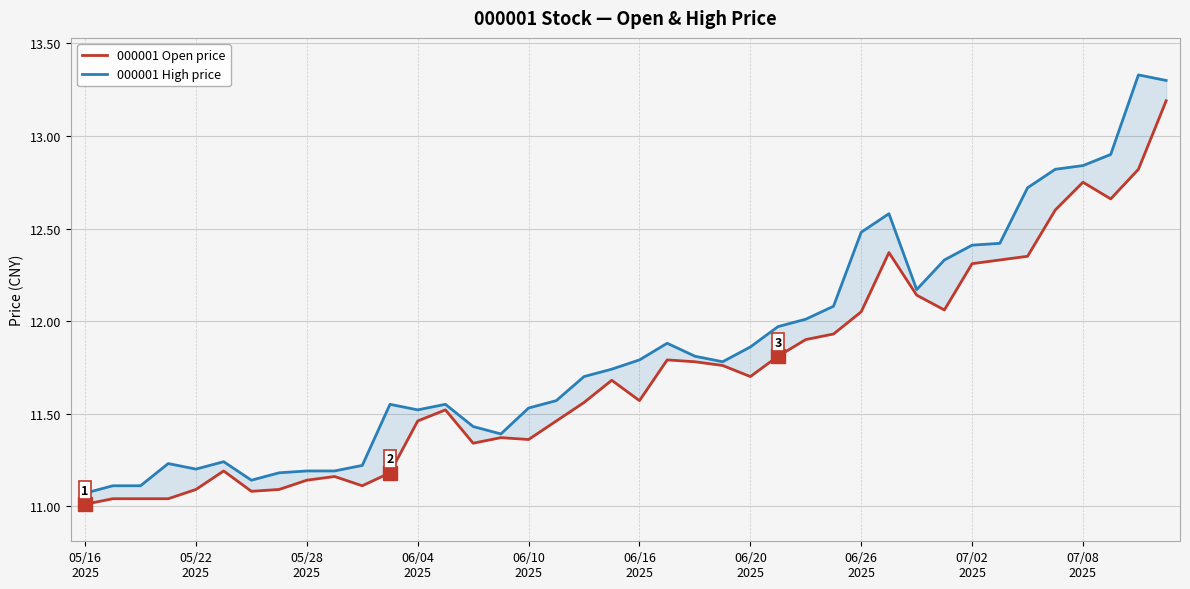

True or false: 000001 Open price and 000001 High price cross at least once.

False